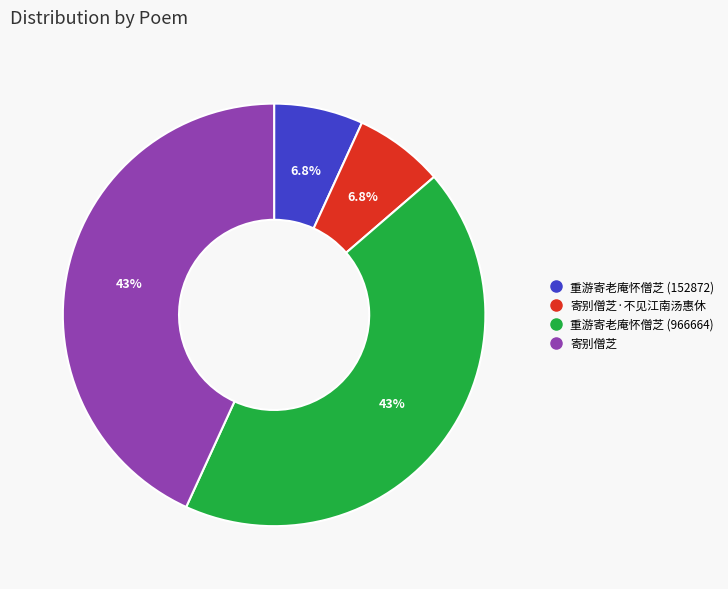

To the nearest percent, what is the average slice percentage?

25%